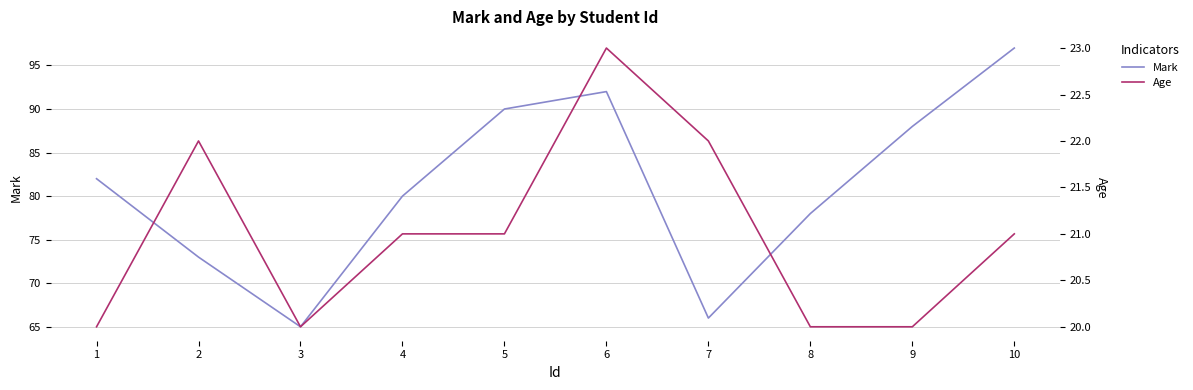

Rank the categories by Mark value from highest to lowest.

10, 6, 5, 9, 1, 4, 8, 2, 7, 3